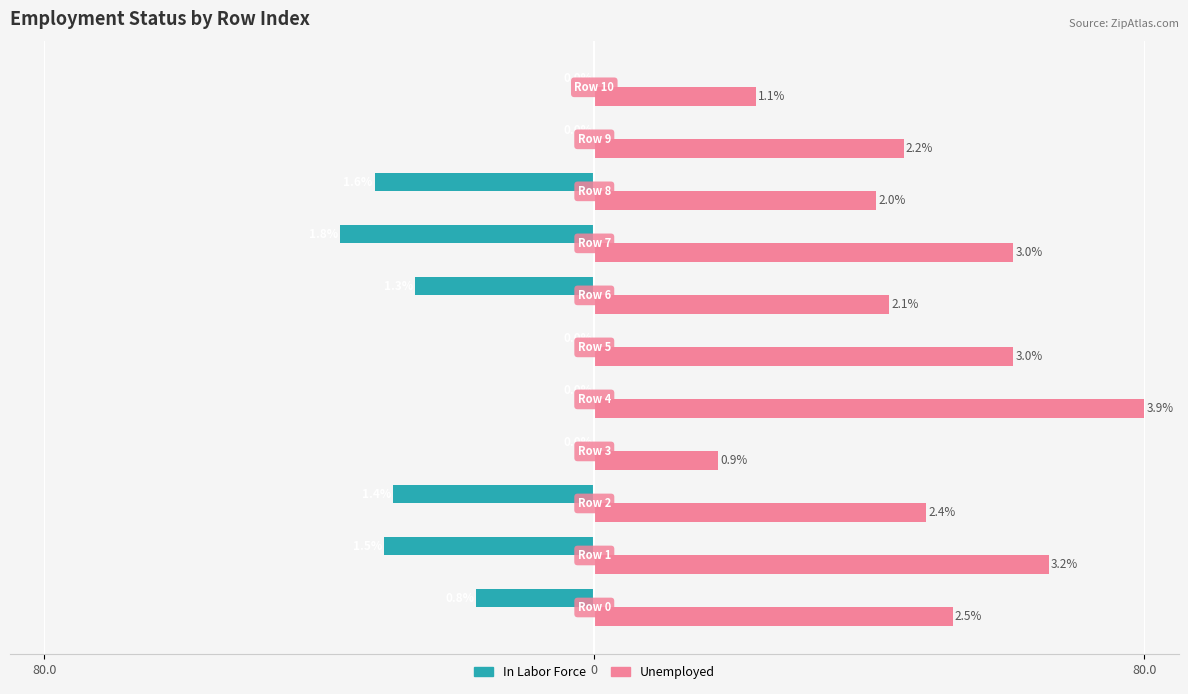

What are all the series names shown in the legend?

In Labor Force, Unemployed